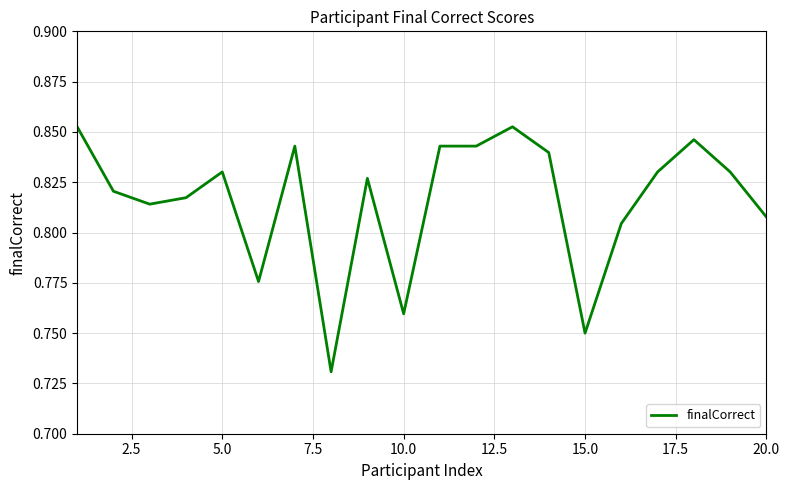

The value at 5.0 is 0.3. True or false?

False